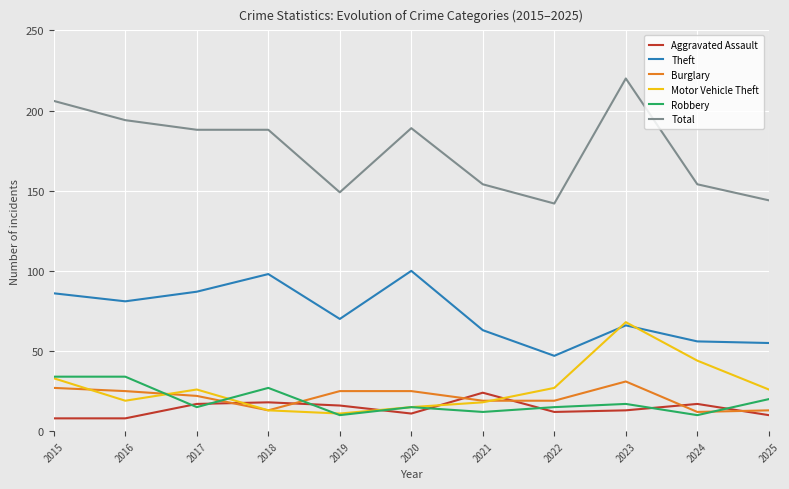

Reading left to right, extract all data points from this chart.

Aggravated Assault: 8	8	17	18	16	11	24	12	13	17	10
Theft: 86	81	87	98	70	100	63	47	66	56	55
Burglary: 27	25	22	13	25	25	19	19	31	12	13
Motor Vehicle Theft: 33	19	26	13	11	15	18	27	68	44	26
Robbery: 34	34	15	27	10	15	12	15	17	10	20
Total: 206	194	188	188	149	189	154	142	220	154	144